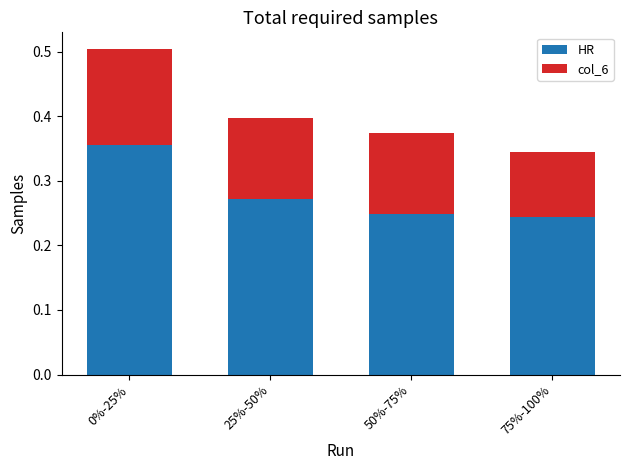

What are all the series names shown in the legend?

HR, col_6